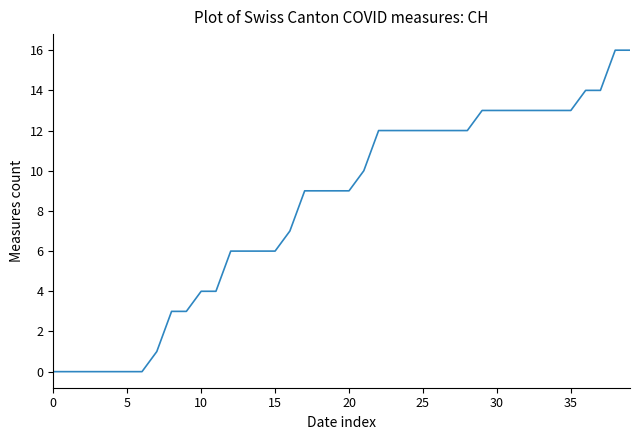

Does the chart have visible grid lines?

No